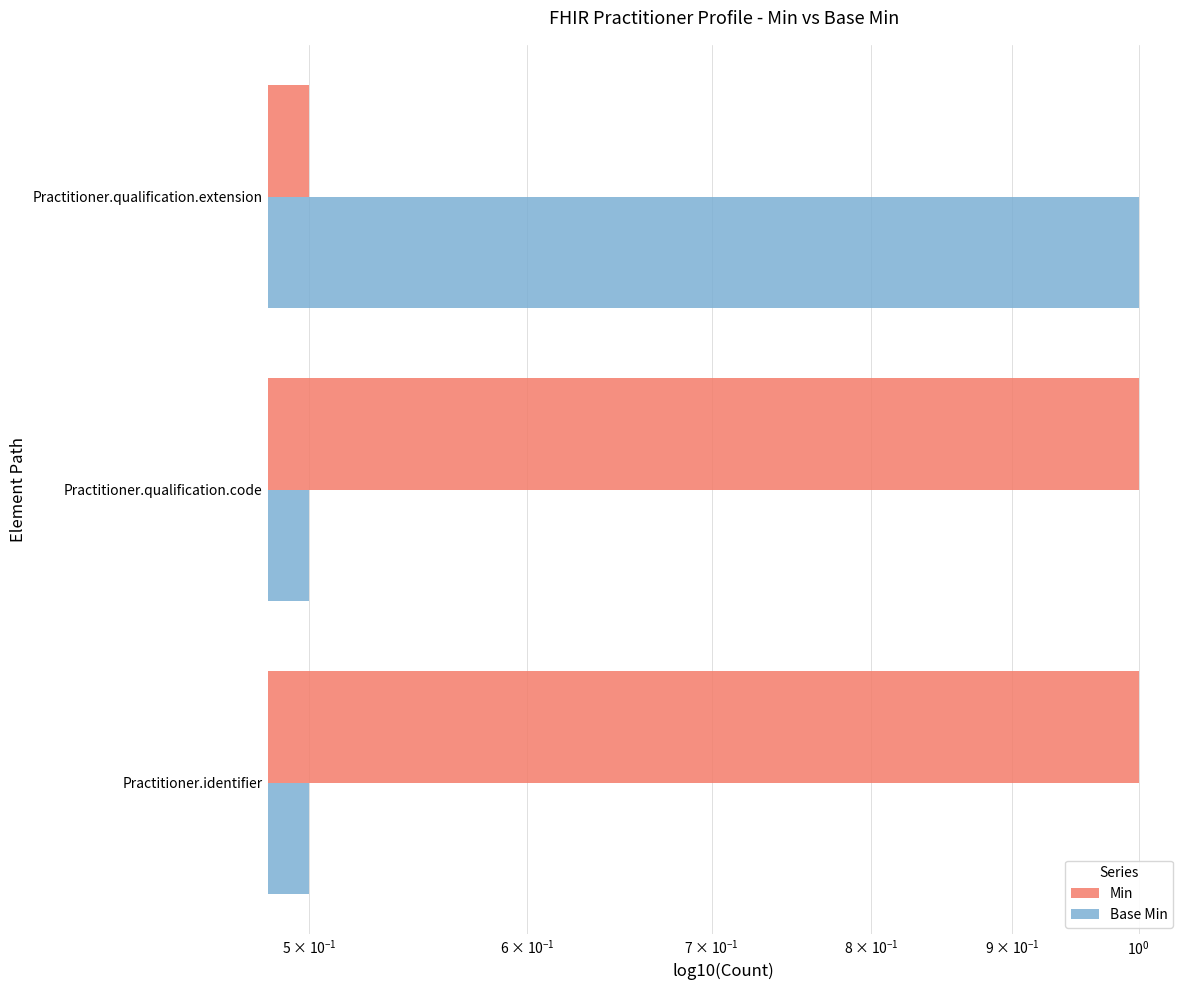

What is the lowest value of the Base Min series?

0.5